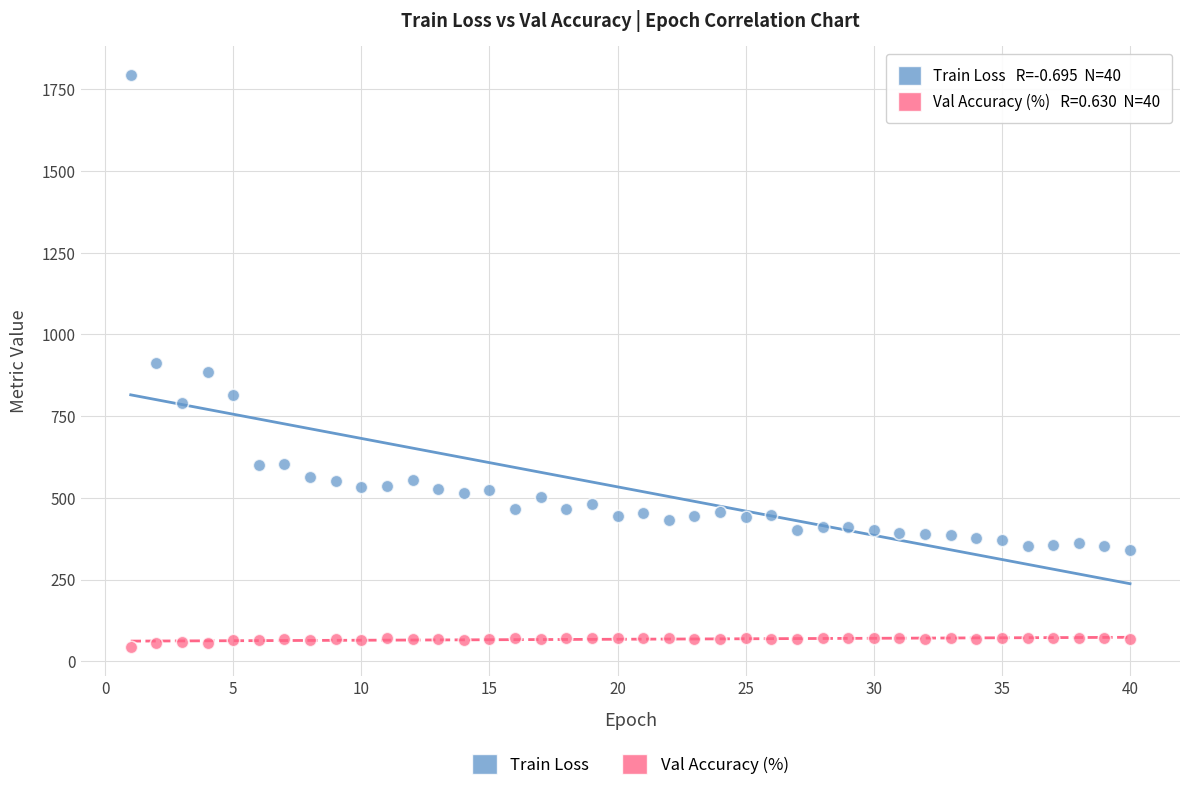

Across all data points, what is the range of X values (max minus min)?

39.0